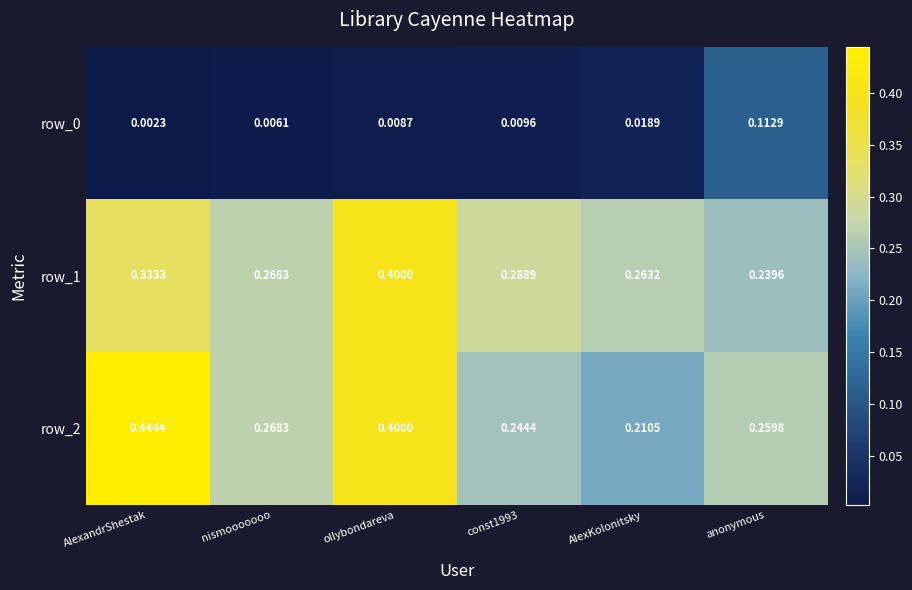

At which category is the sum across all series the highest?

ollybondareva